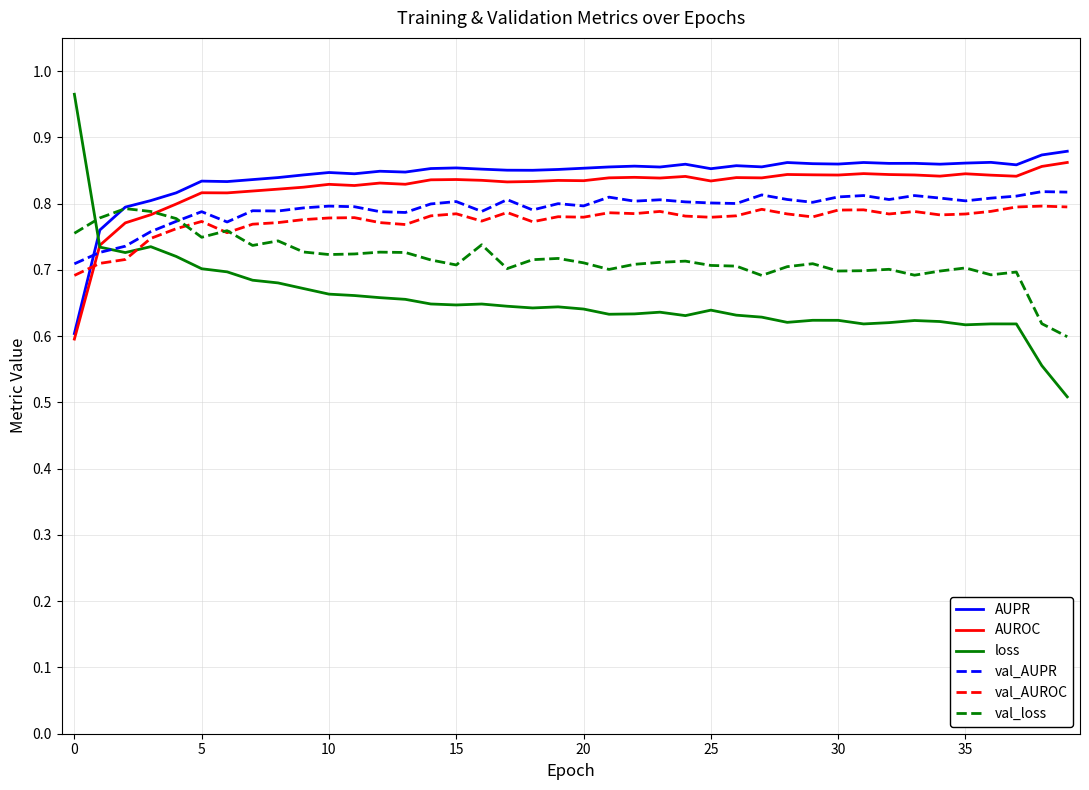

True or false: AUPR and val_AUPR intersect in this chart.

True